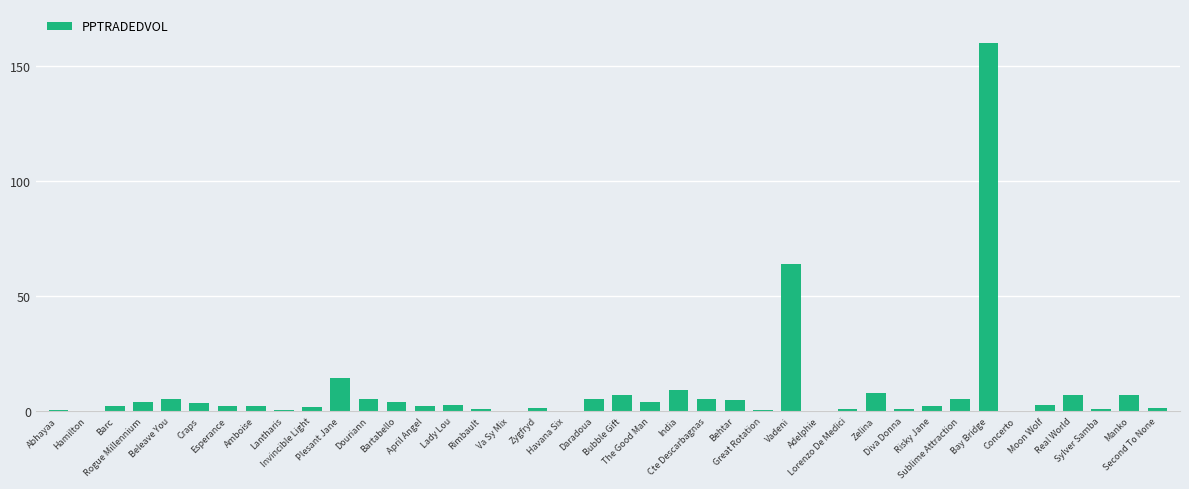

The chart shows a value of 14.4 at Plesant Jane. True or false?

True